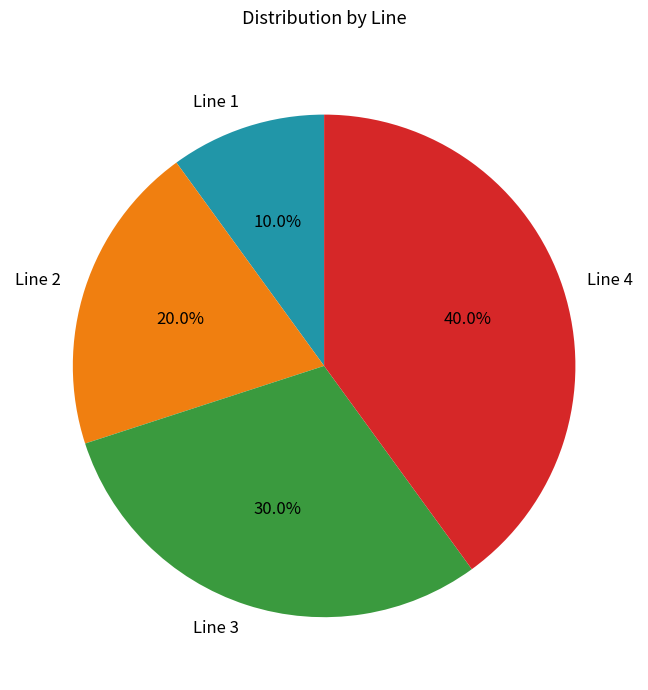

Does Line 4 account for over 50% of the chart?

No